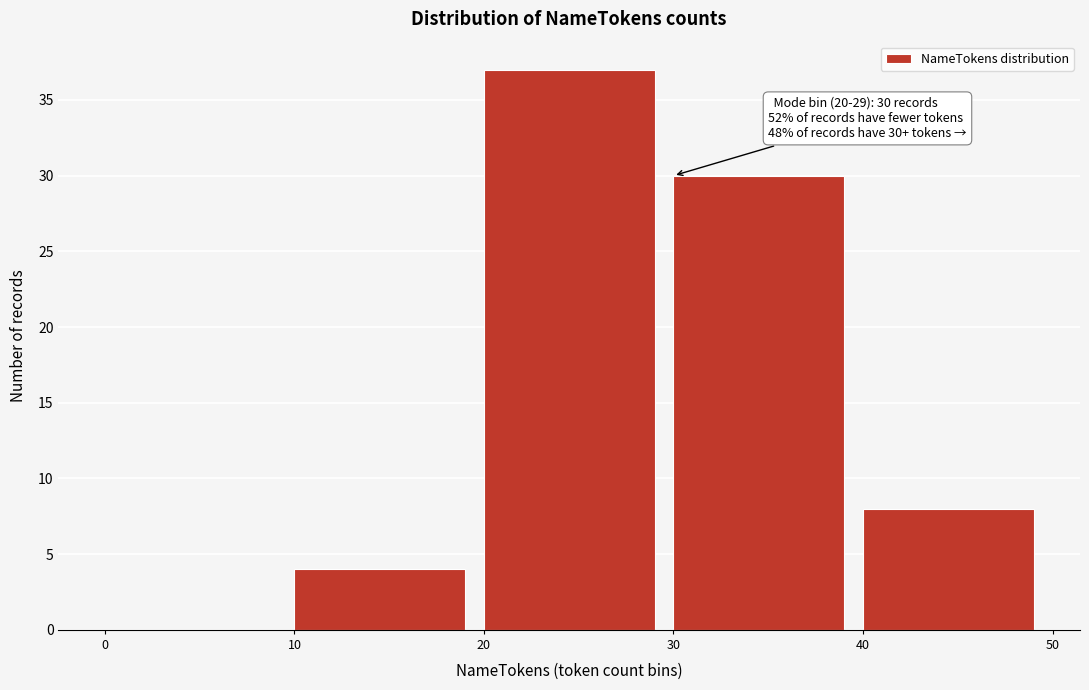

Which range on the x-axis has the tallest bar?

20 to 30